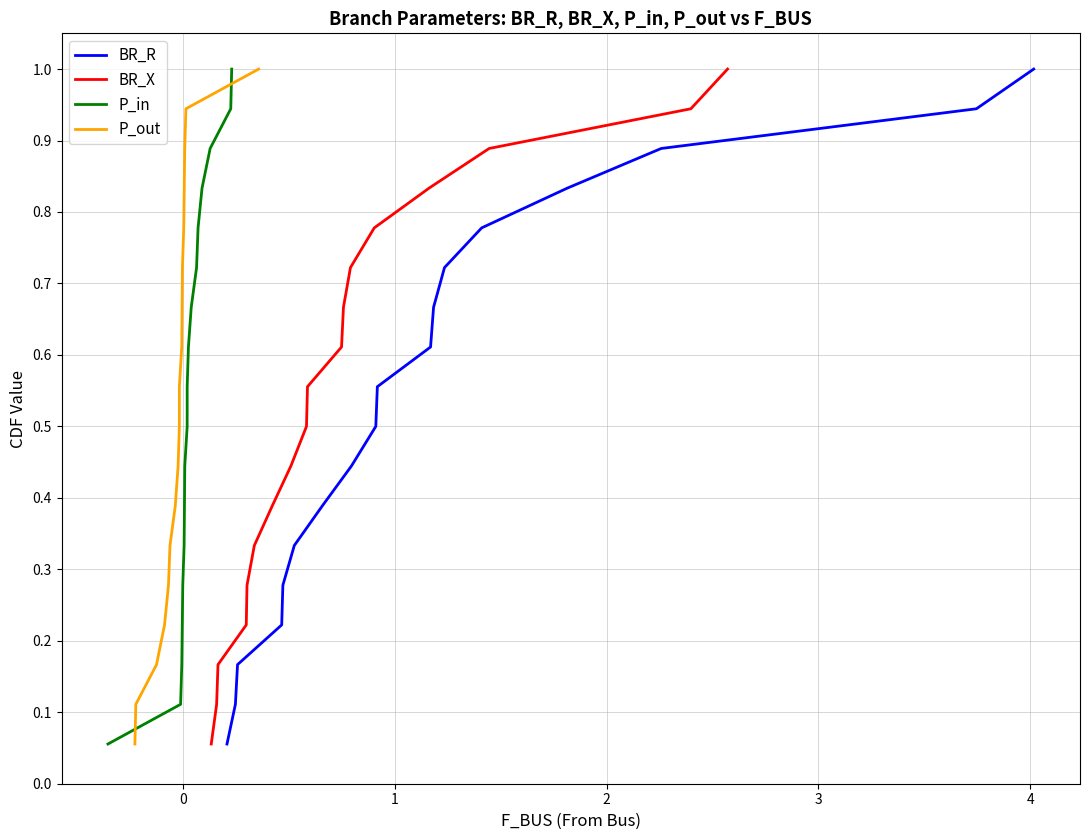

What is the minimum value shown in the chart?

0.1